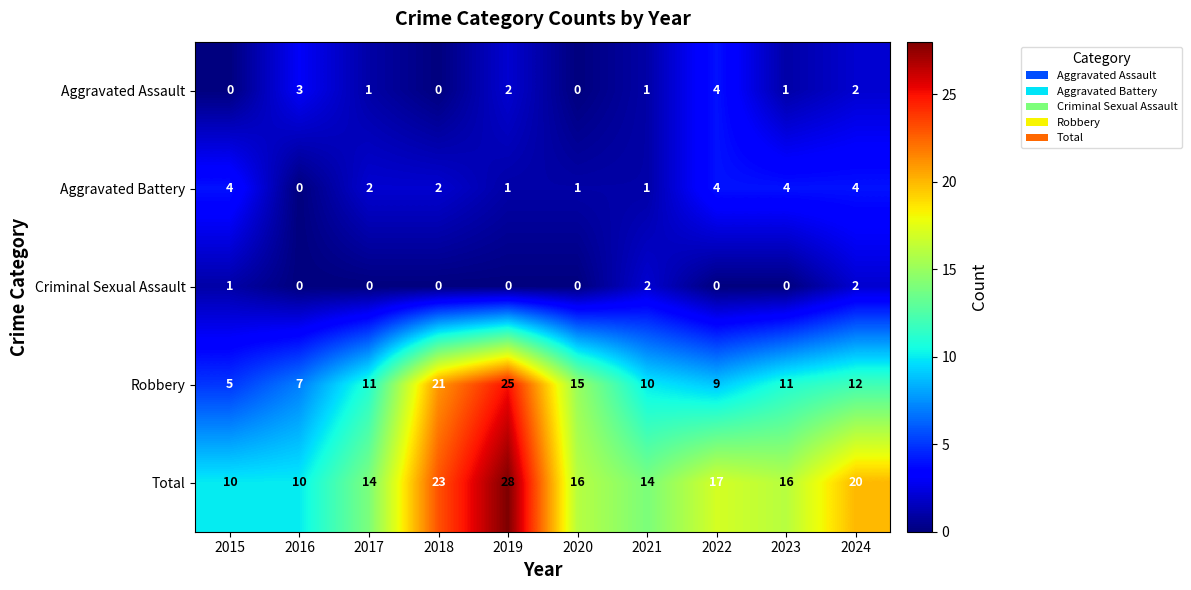

What is the spread (max minus min) of values at 2020?

16